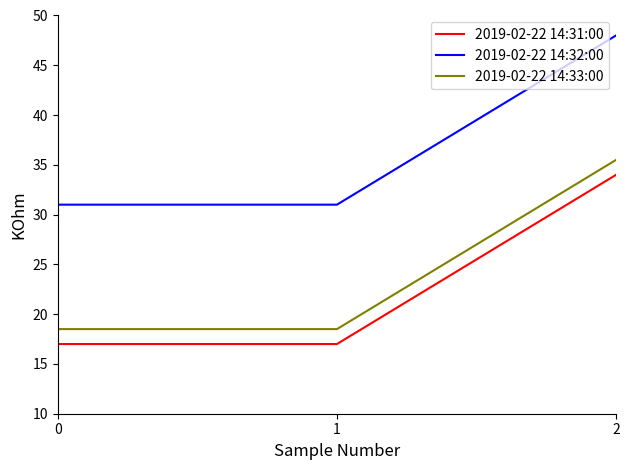

How many distinct data groups are displayed?

3